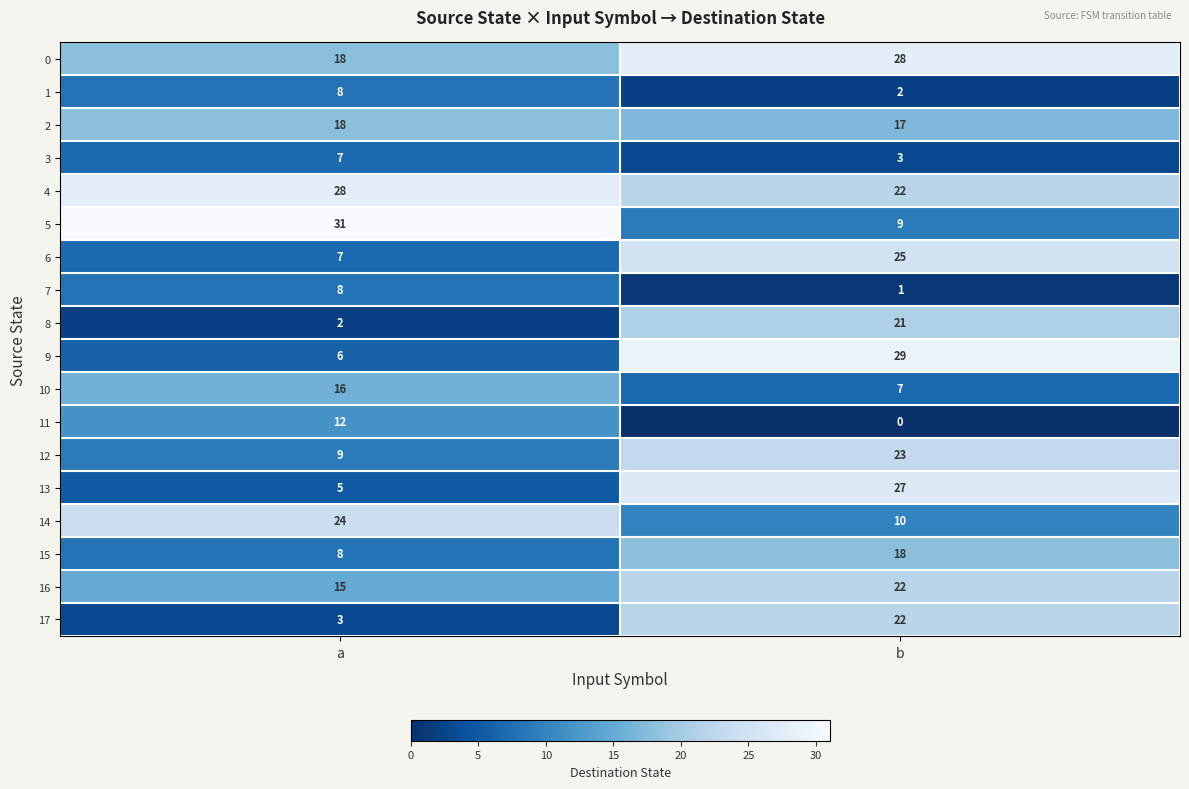

What is the spread (max minus min) of values at a?

29